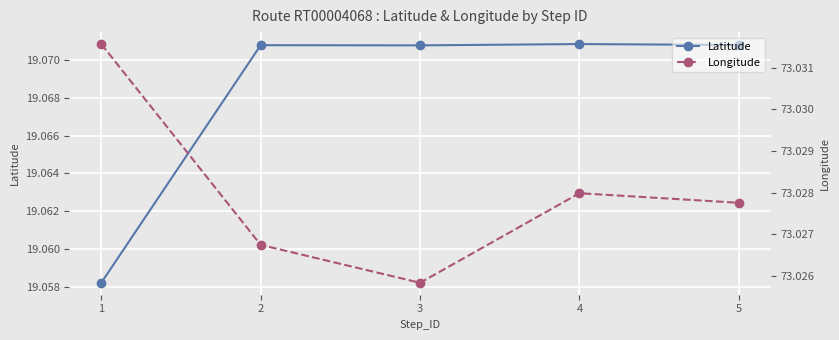

True or false: Latitude has more than 0 interior local peaks.

True